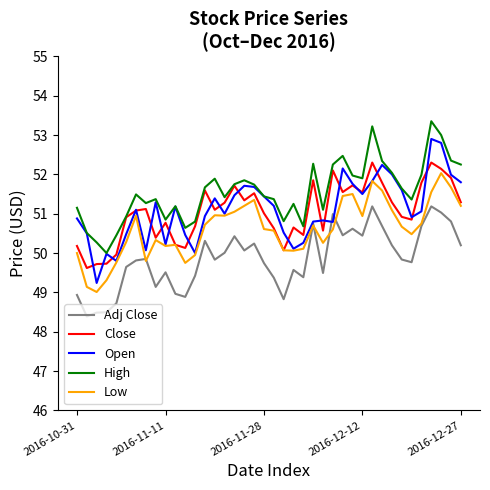

After their last crossing, which series has the higher values: Low or Adj Close?

Low